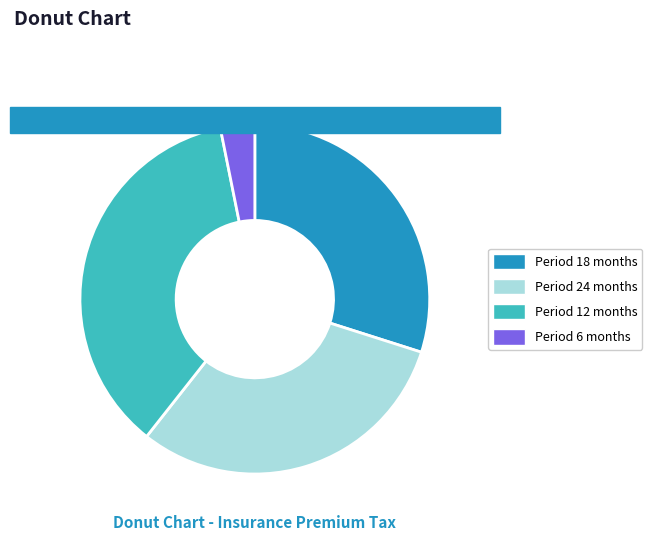

Which slice is the smallest?

6